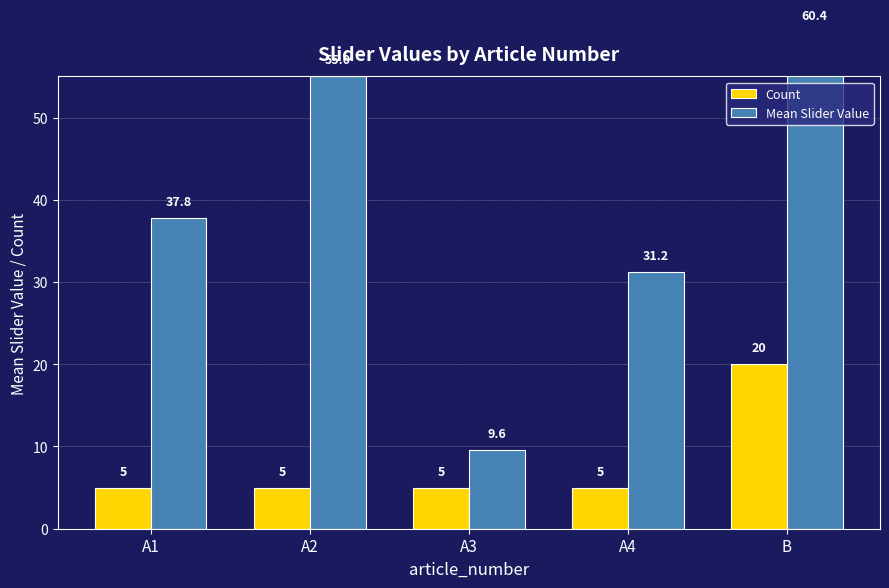

Are the bars grouped side by side (vs. stacked)?

Yes